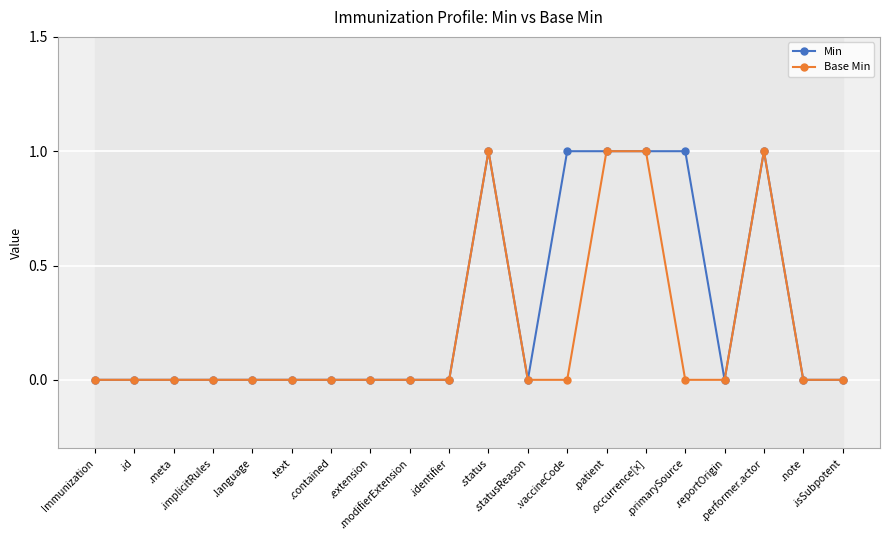

The Base Min series shows 0 at .note. True or false?

True